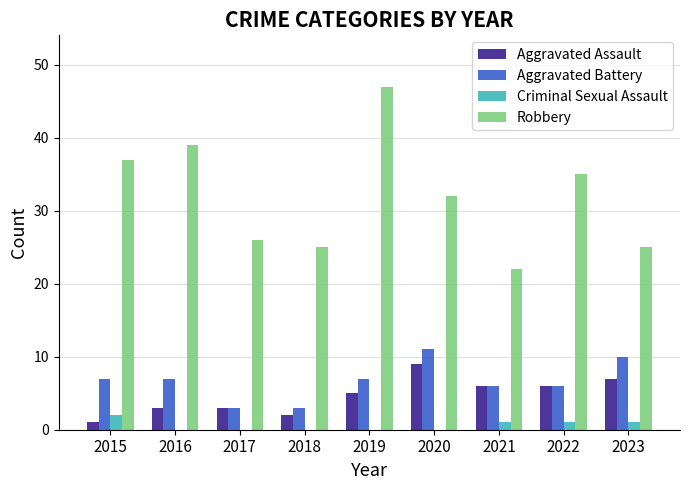

How many data points does each series have?

9